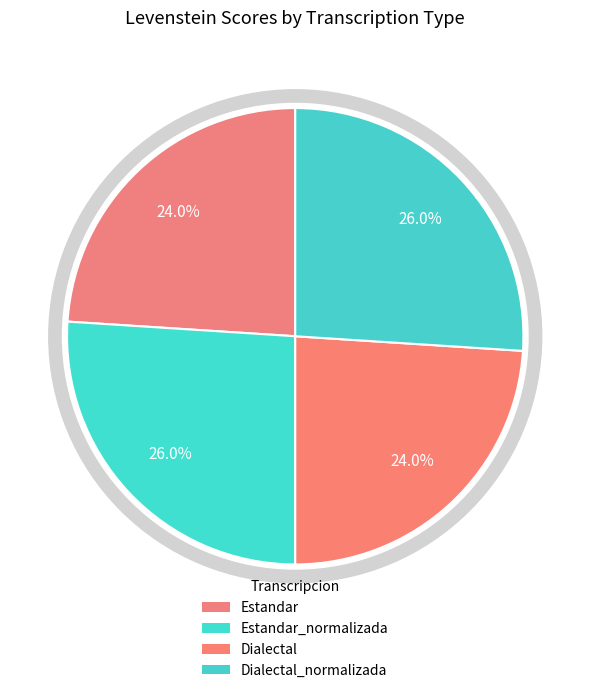

Approximately how many times larger is the value at Dialectal_normalizada compared to Estandar?

1.1